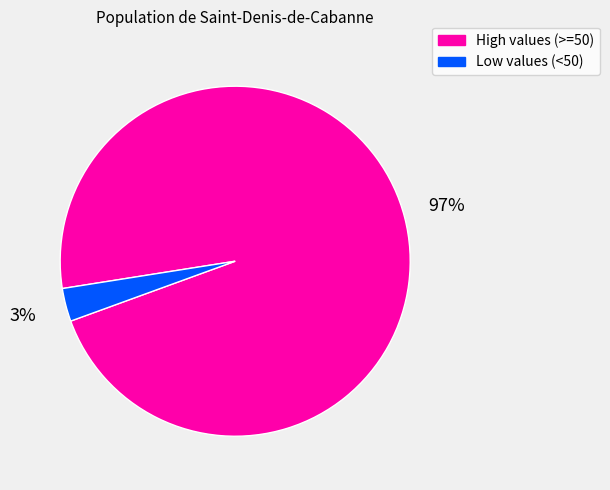

Do Low values (<50) and High values (>=50) together represent more than half of the pie?

Yes